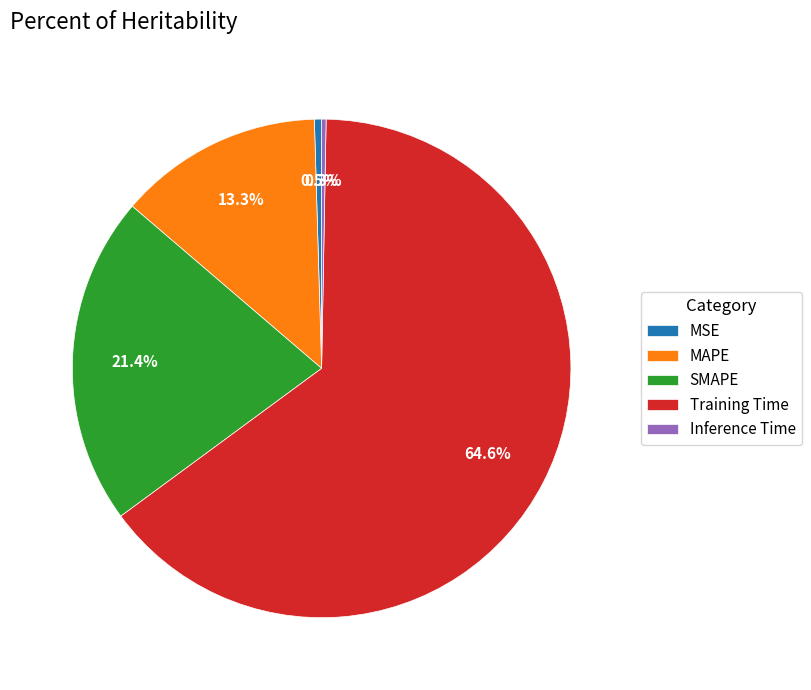

To the nearest percent, what percentage of the pie is MAPE?

13%